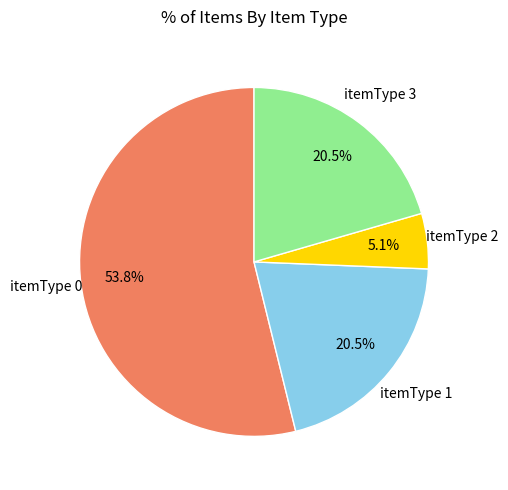

Is there any slice that represents more than half of the pie?

Yes